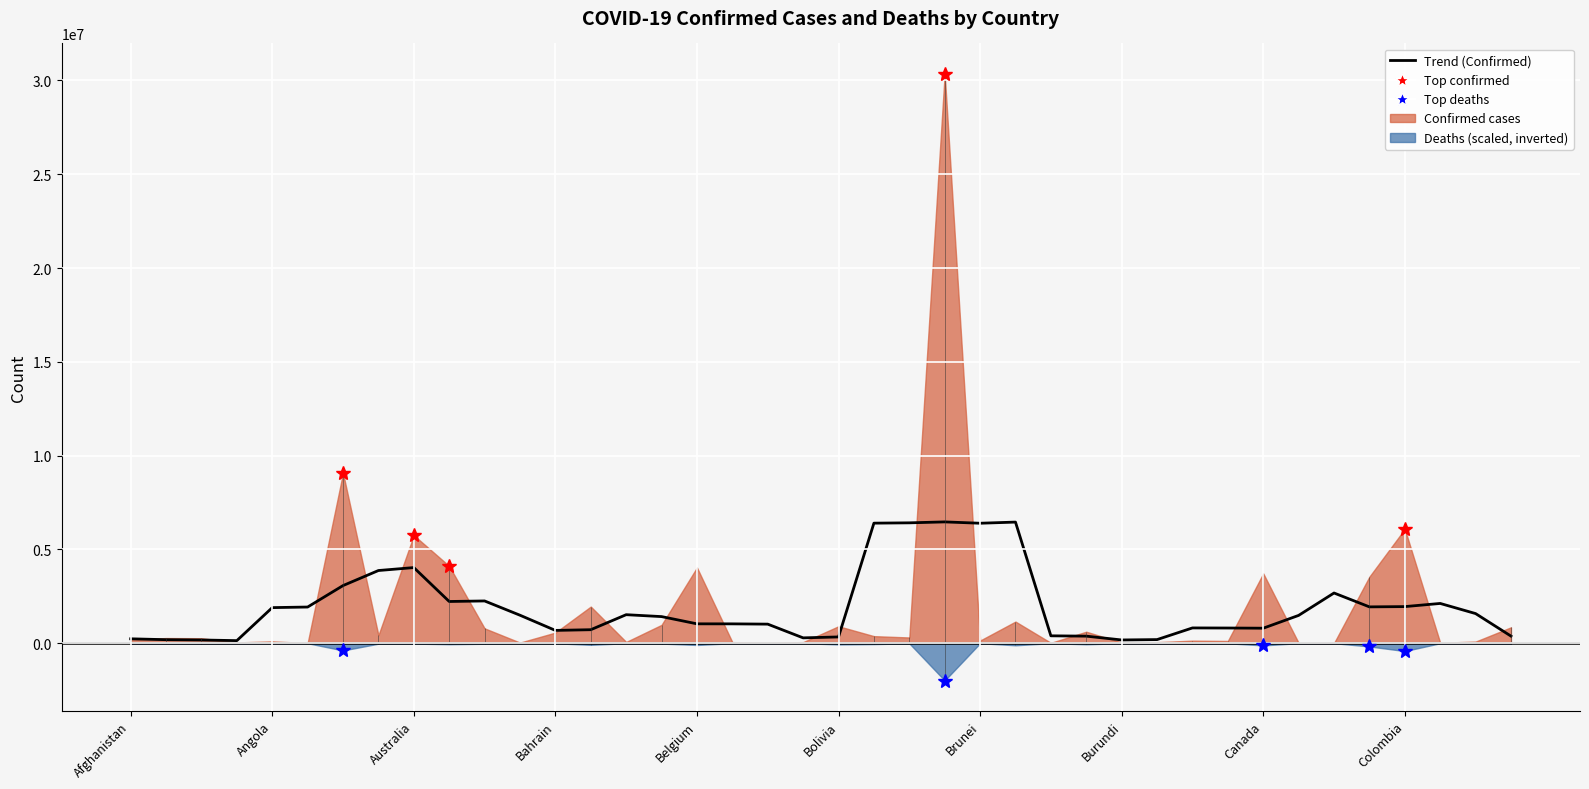

How many data points are less than 1482196?

20